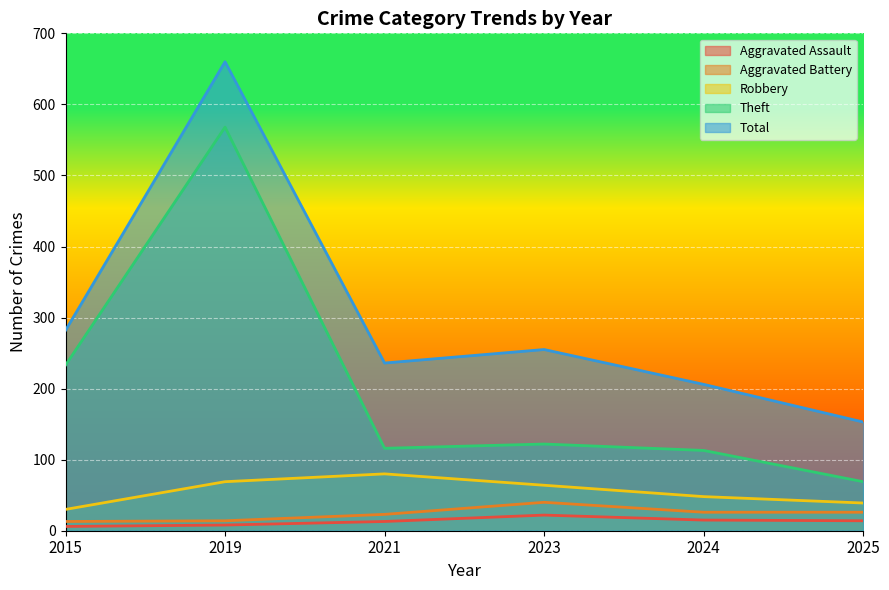

How many lines are shown in the chart?

5